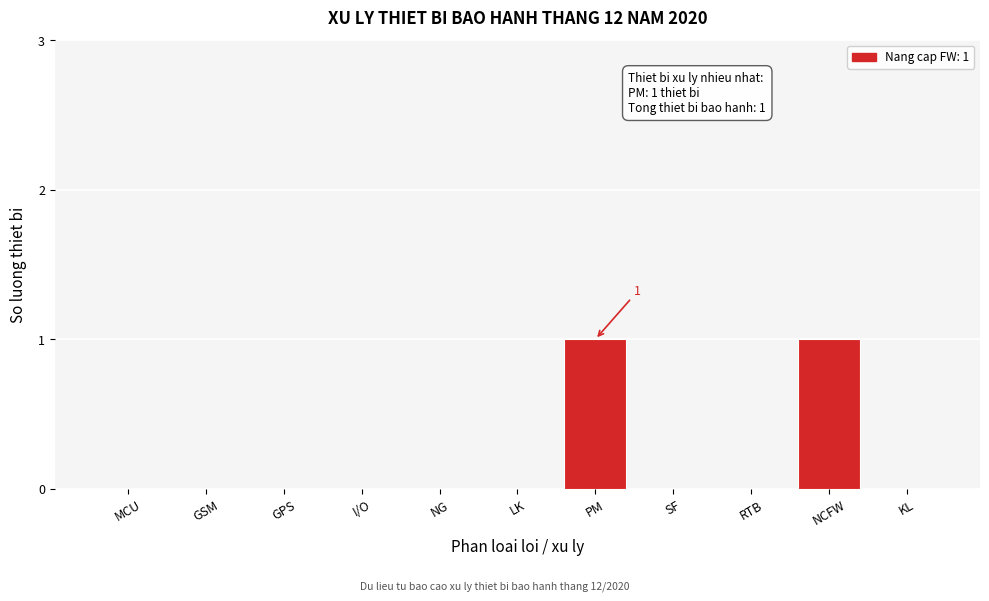

Reading right to left, transcribe all the data shown in this chart.

KL=0	NCFW=1	RTB=0	SF=0	PM=1	LK=0	NG=0	I/O=0	GPS=0	GSM=0	MCU=0